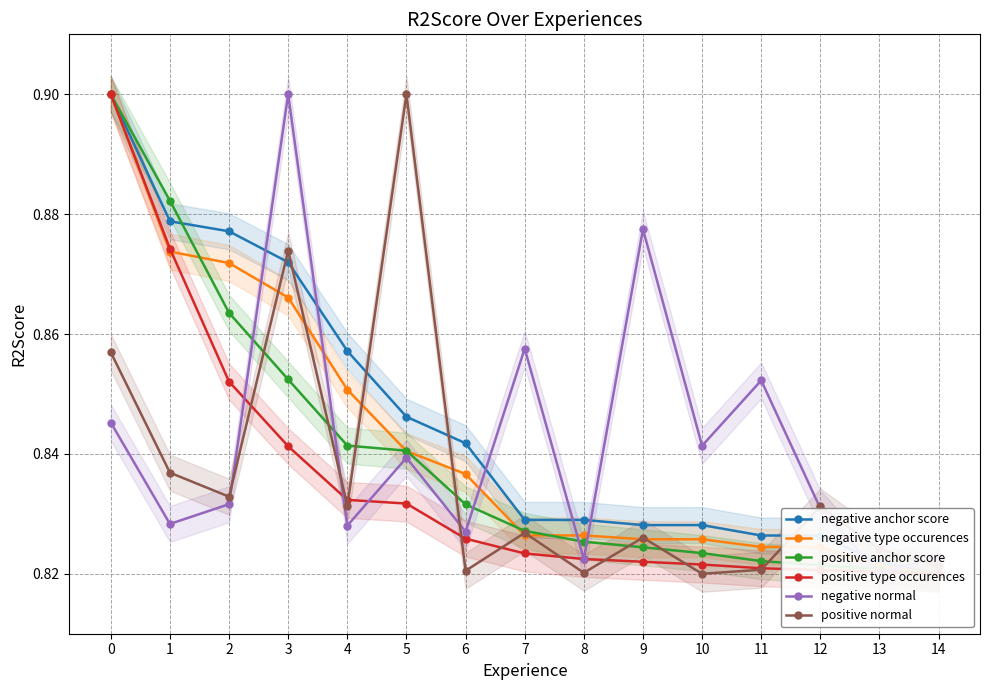

What is the difference between the maximum and minimum values in the negative type occurences series?

0.1